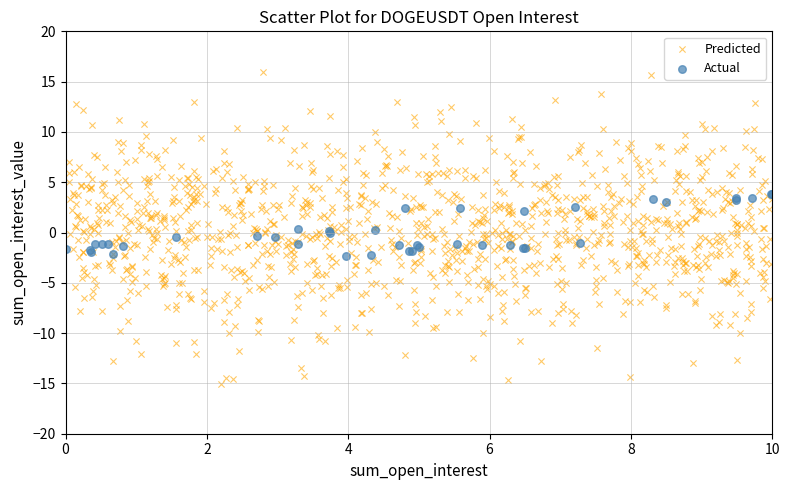

Which series reaches the maximum Y coordinate?

Predicted